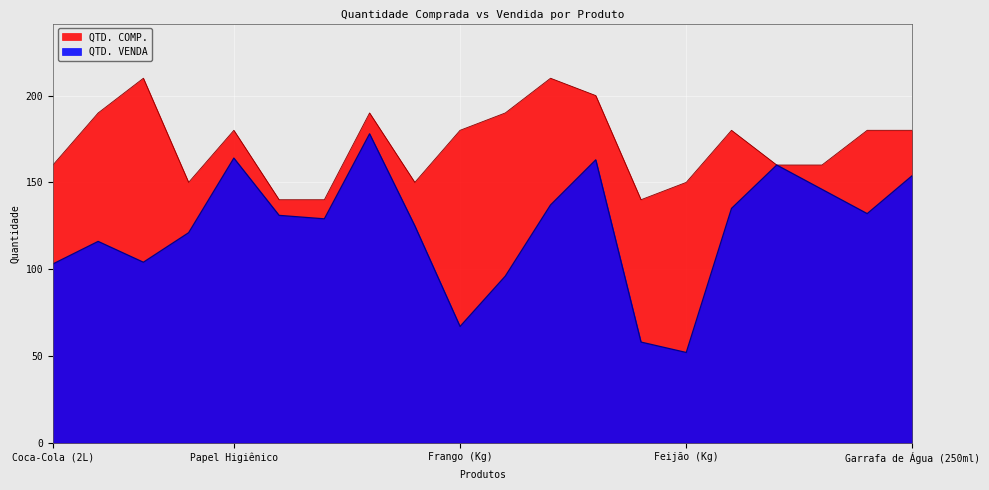

Rank the series at Carne (Kg) from highest to lowest value.

QTD. COMP., QTD. VENDA